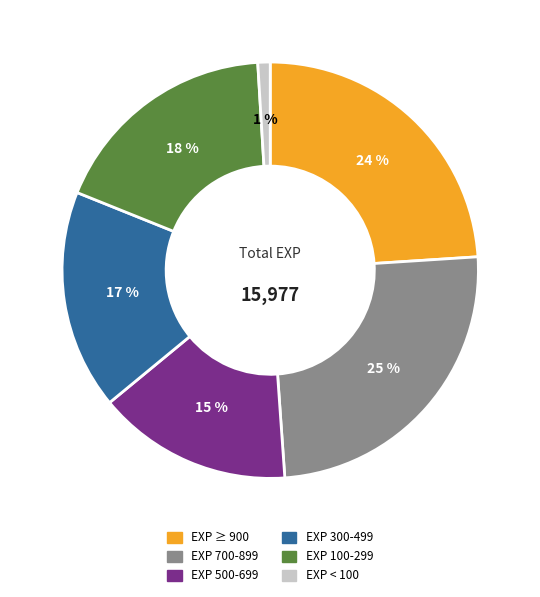

Does any single category account for the majority?

No